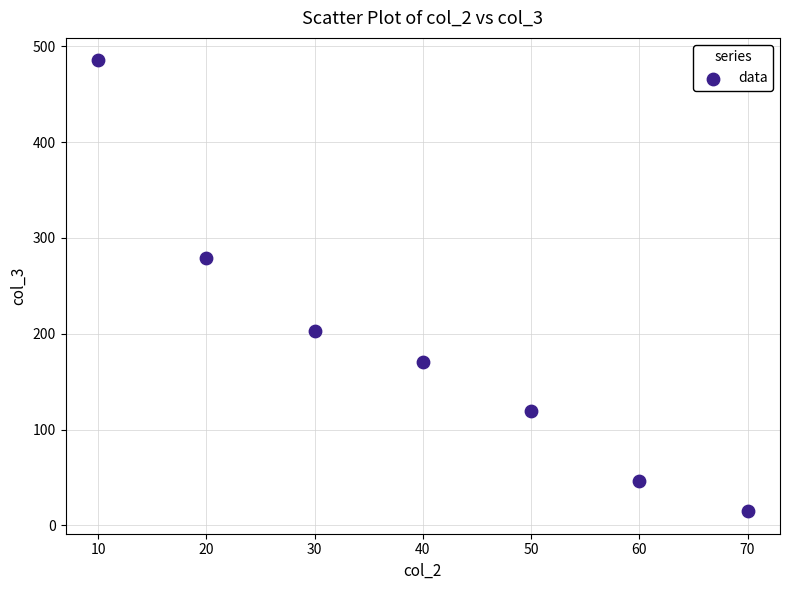

What is the range of Y values (max minus min)?

470.5